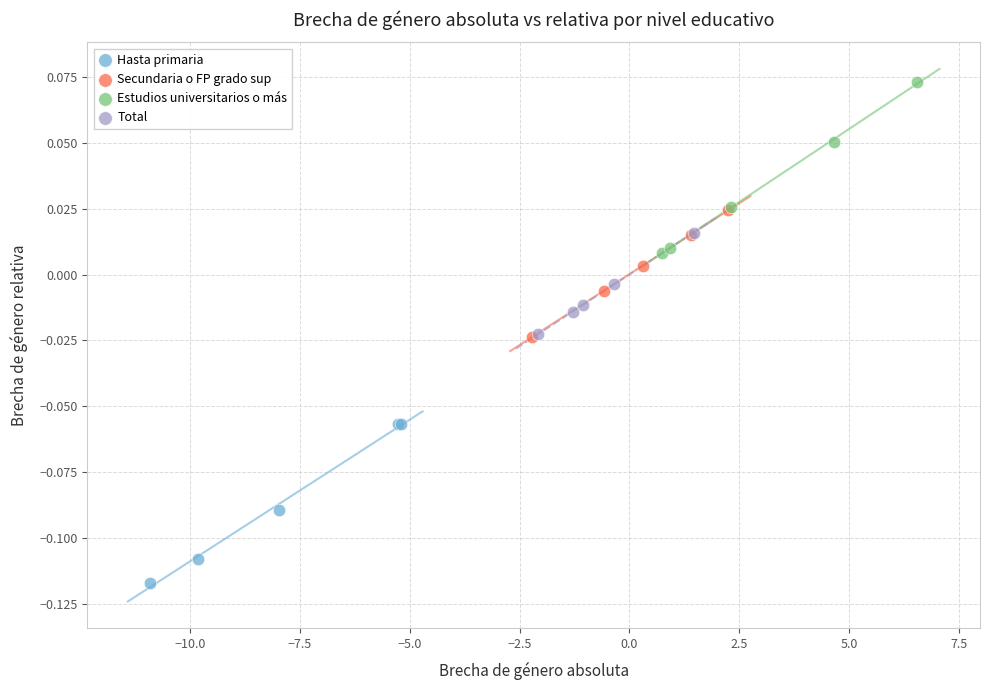

Which series reaches the minimum Y coordinate?

Hasta primaria